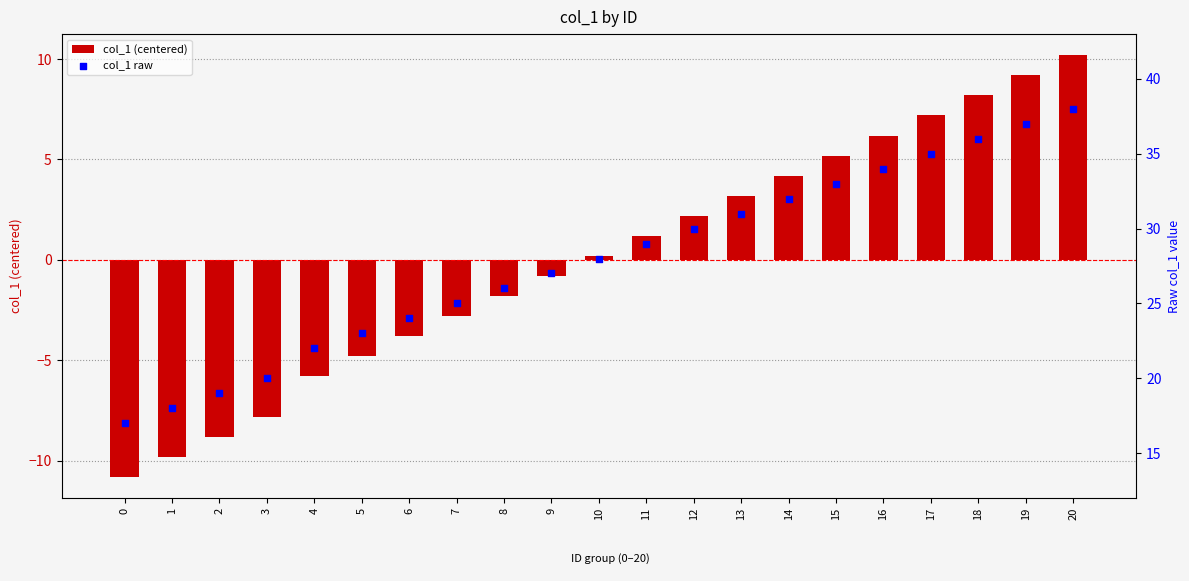

At which category is the sum across all series the highest?

20